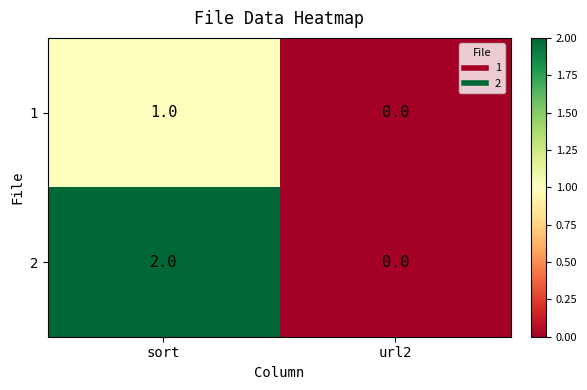

Which series has the largest total across all categories?

2